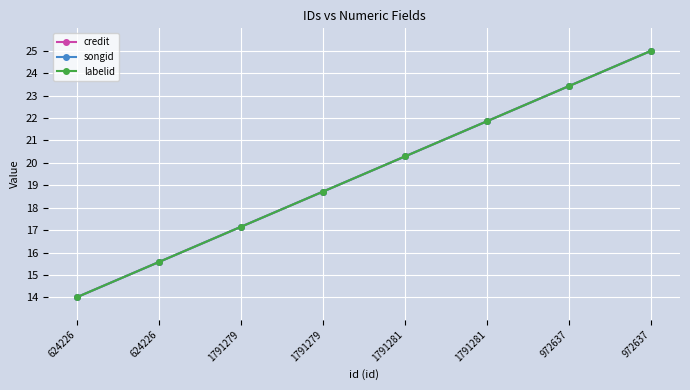

Is this an area chart (filled region under the line)?

No